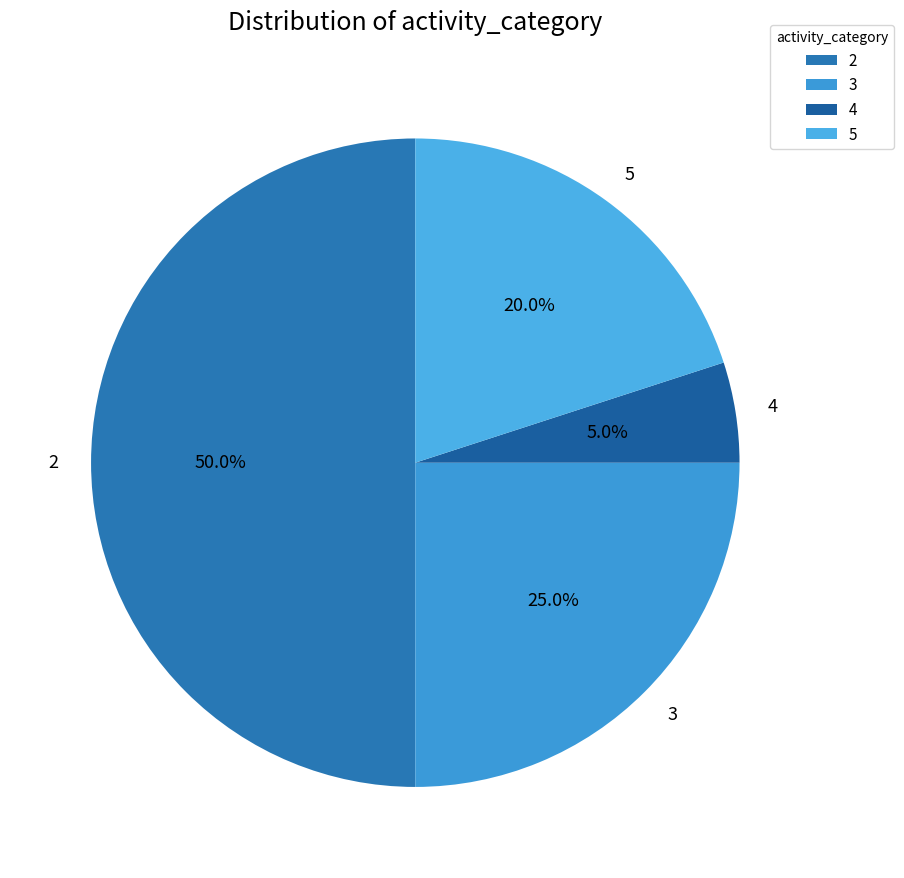

What is the total percentage of 2 and 5?

70.0%